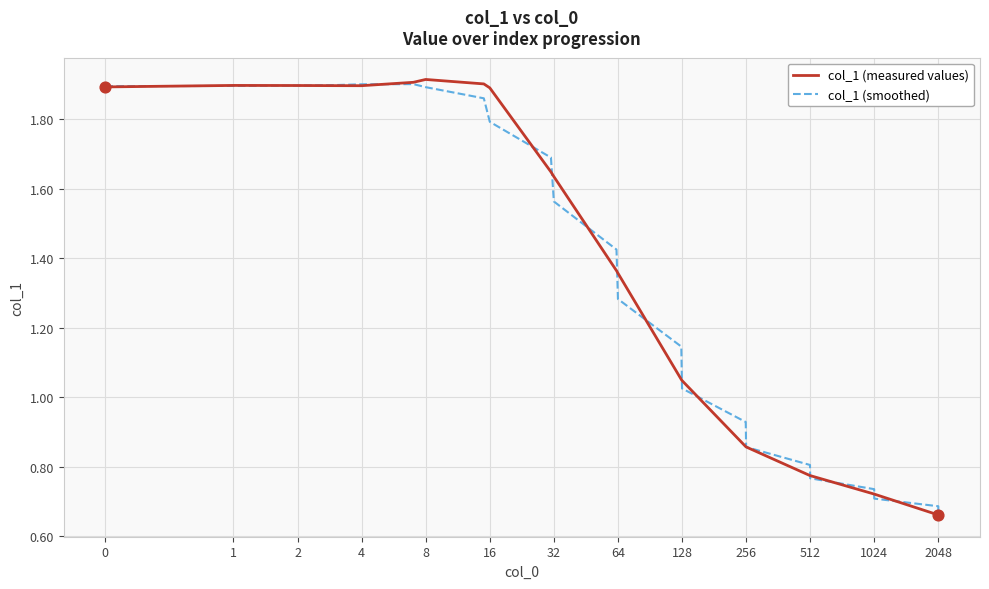

Which series has the widest spread of values?

col_1 (measured values)